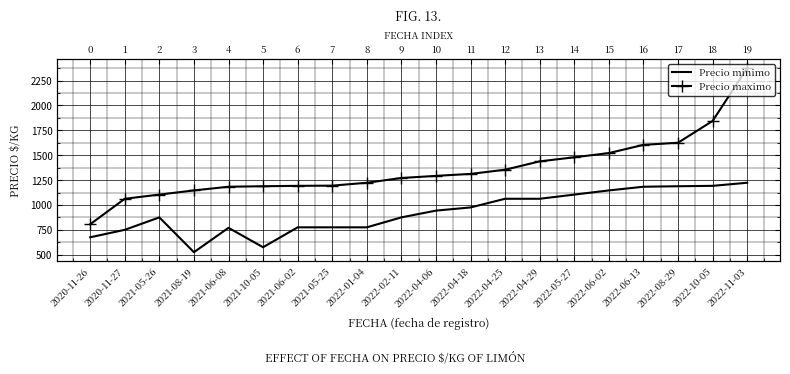

List the series in order of their peak value, highest first.

Precio maximo, Precio minimo